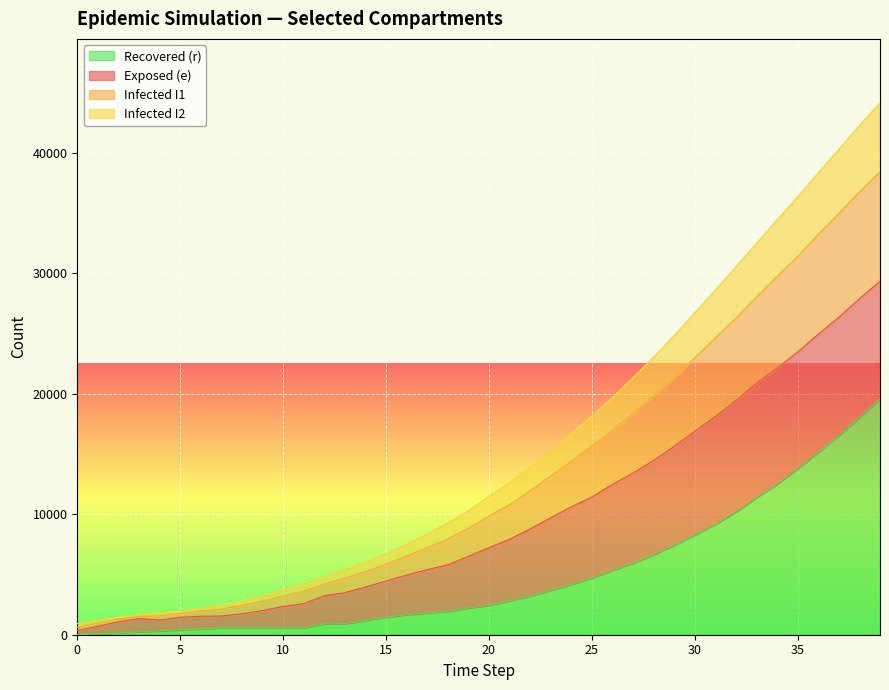

How many values in r are above zero?

39